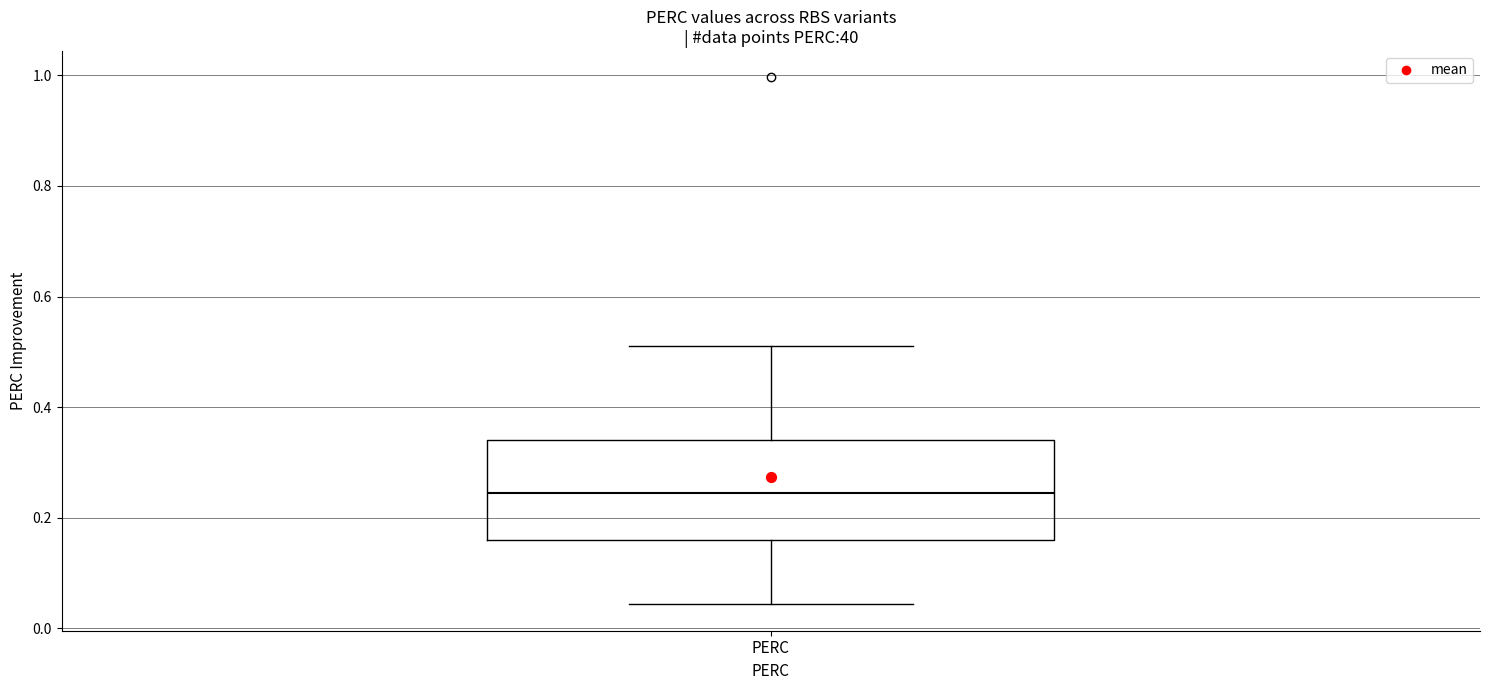

Transcribe this box plot: give where the median line is, the range the box spans, and where the two whiskers end, as read against the y-axis. The values are not printed on the chart, so give them approximately, as read against the axis.

median 0.24, box 0.16 to 0.34, whiskers 0.04 to 0.52